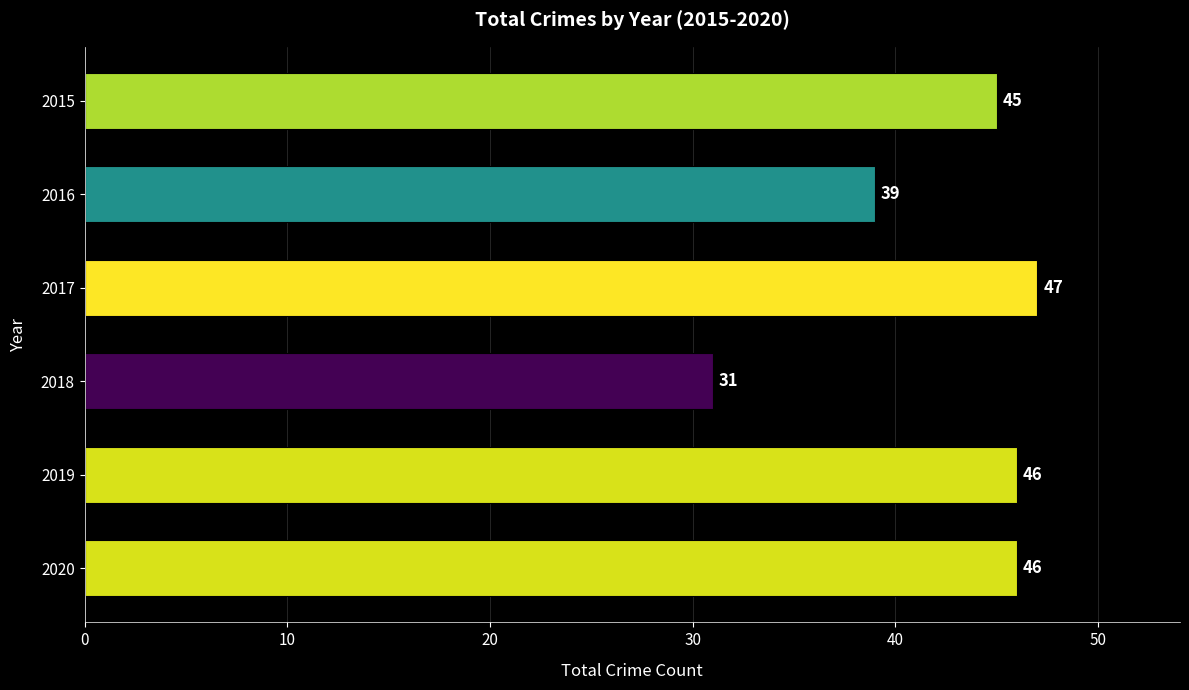

Where is the data nearest to the value 39?

2016